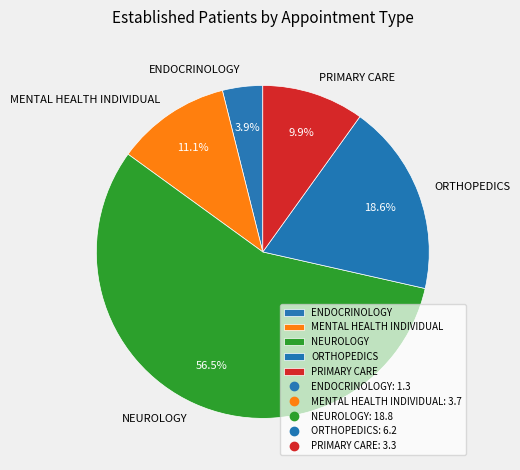

How many slices are in this pie chart?

5